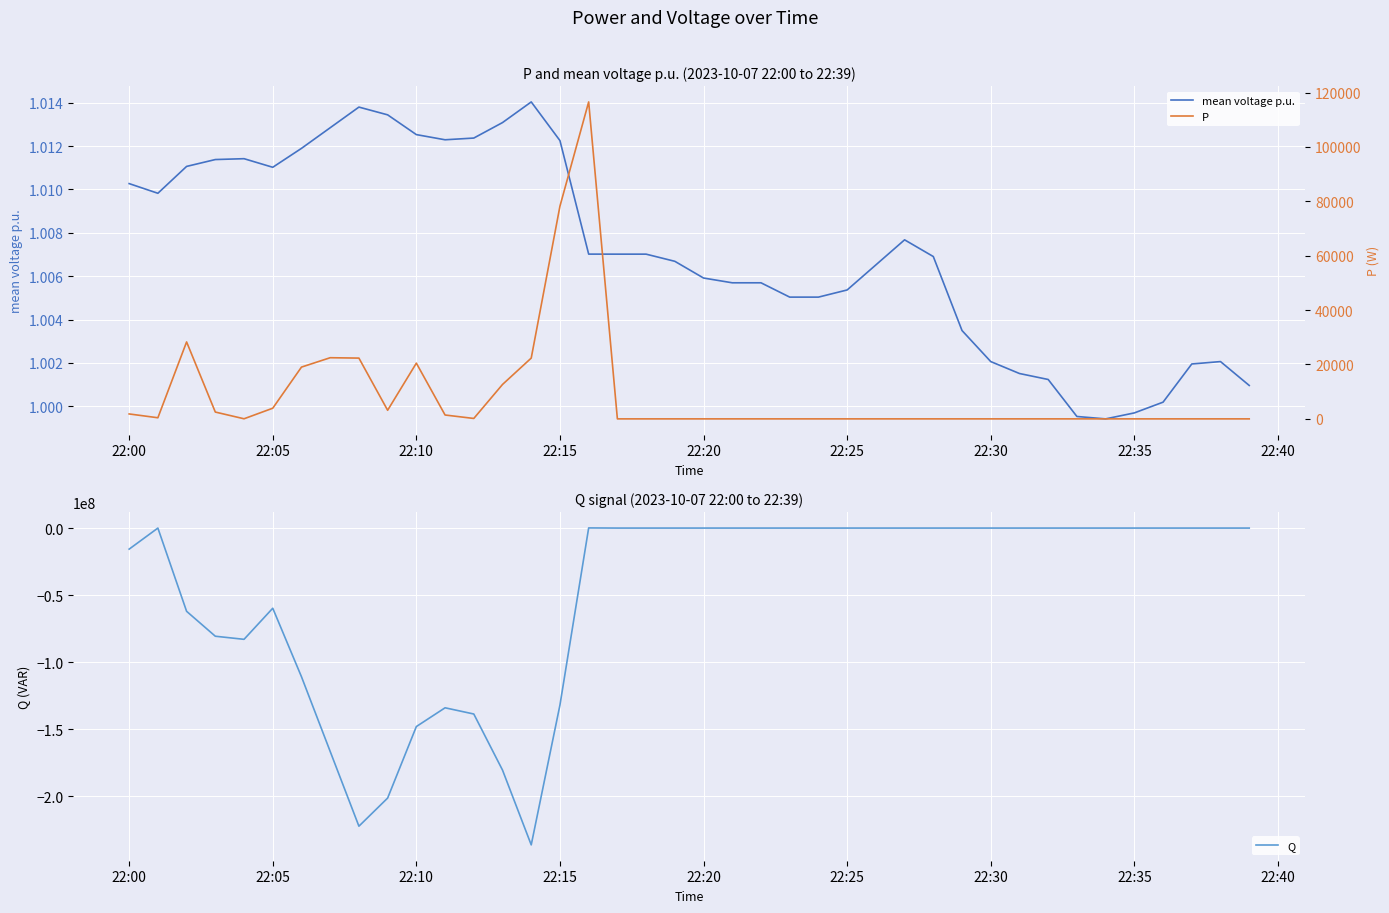

The value of mean voltage p.u. at 22:25 is 0.3. True or false?

False